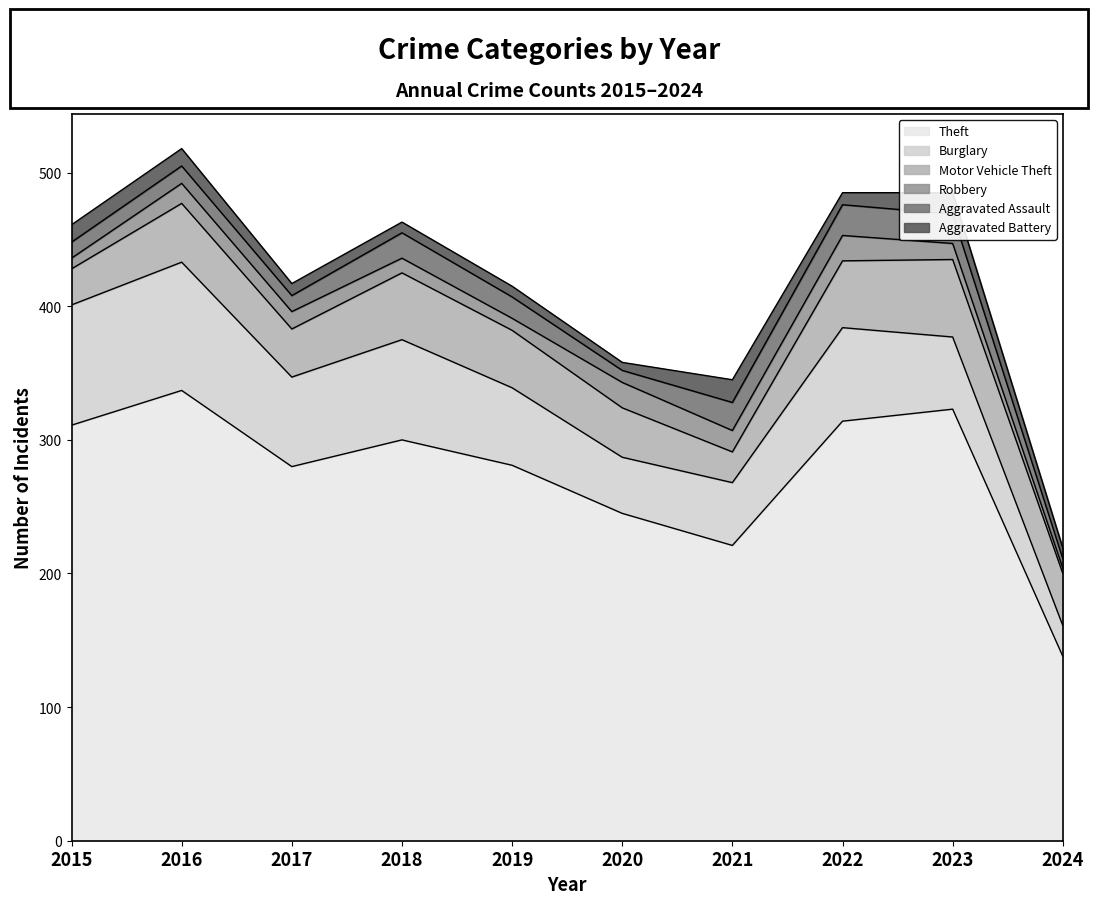

Between 2016 and 2023, which series saw the biggest shift?

Burglary